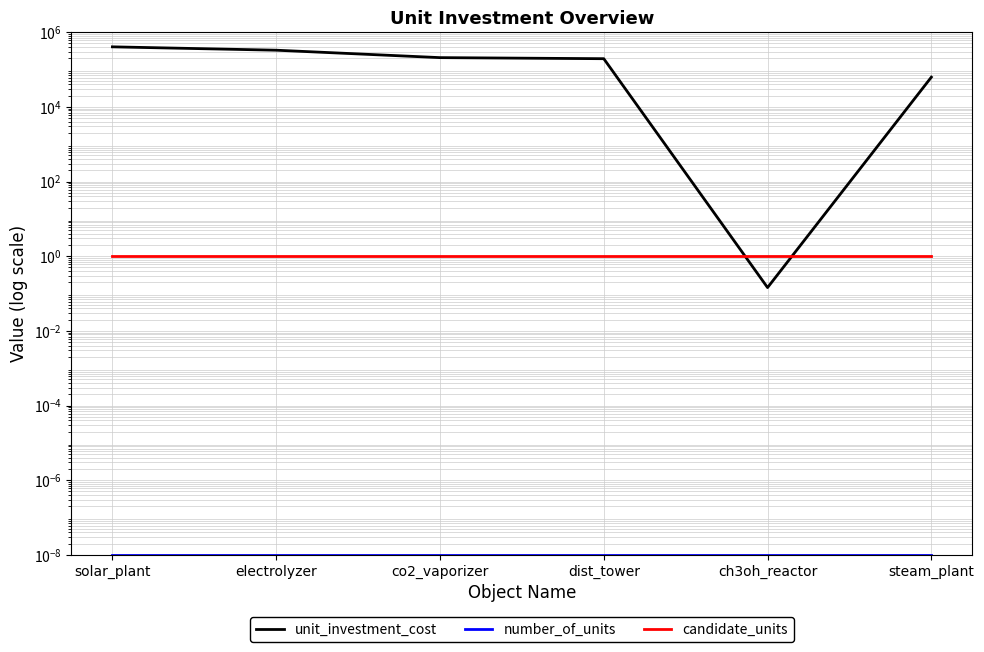

What is the label of the 1st point from the left?

solar_plant